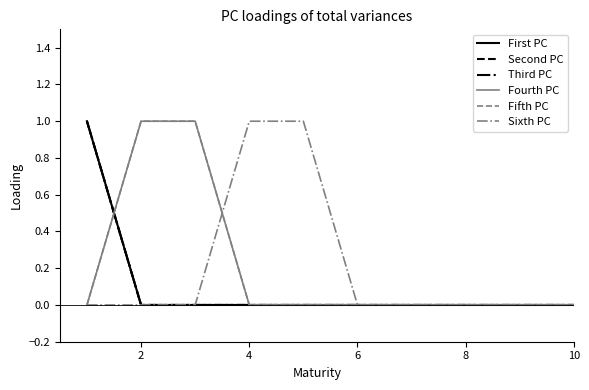

Does the chart display data point markers on the line(s)?

No